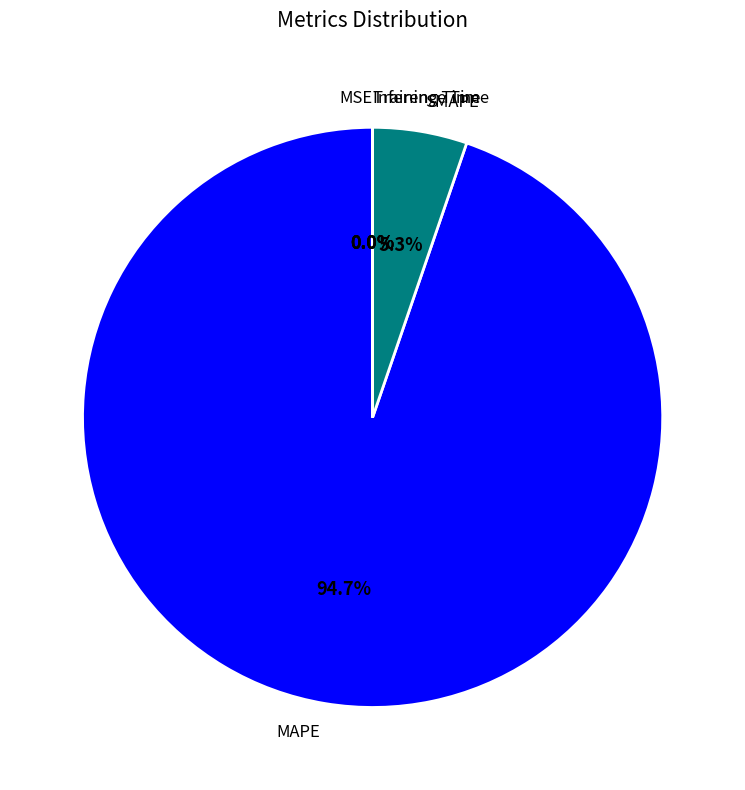

Which slice is the largest?

MAPE